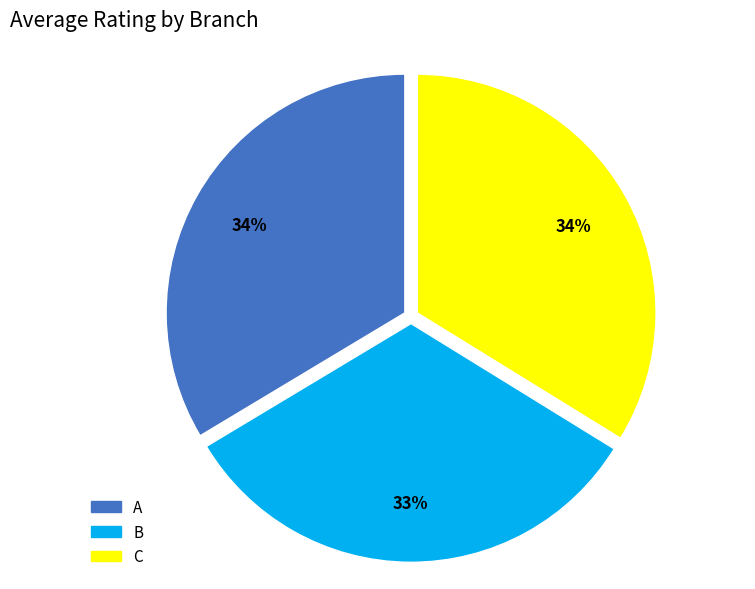

True or false: B accounts for 33% of the total.

True